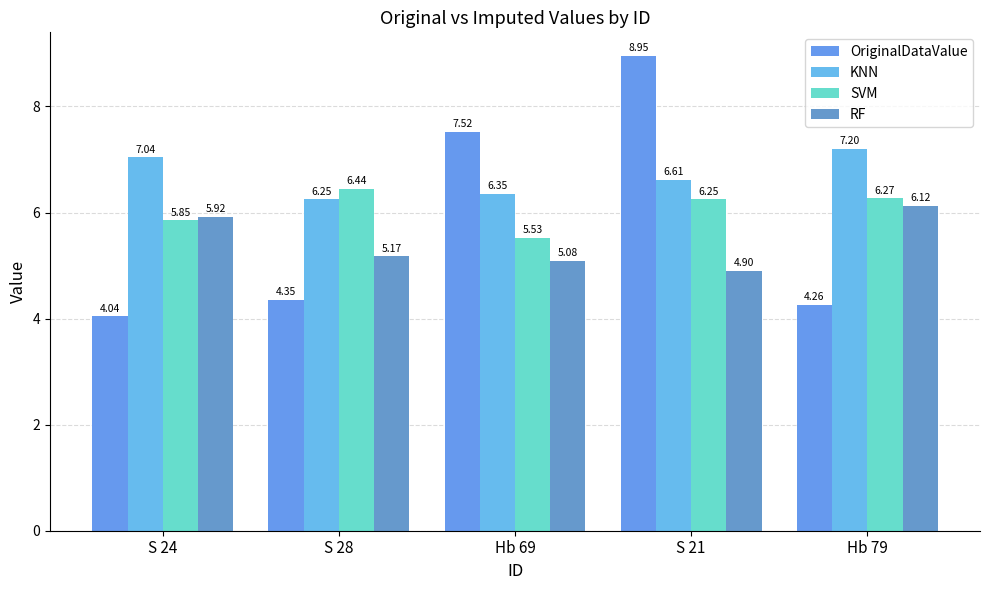

At which label is RF closest to 5?

Hb 69